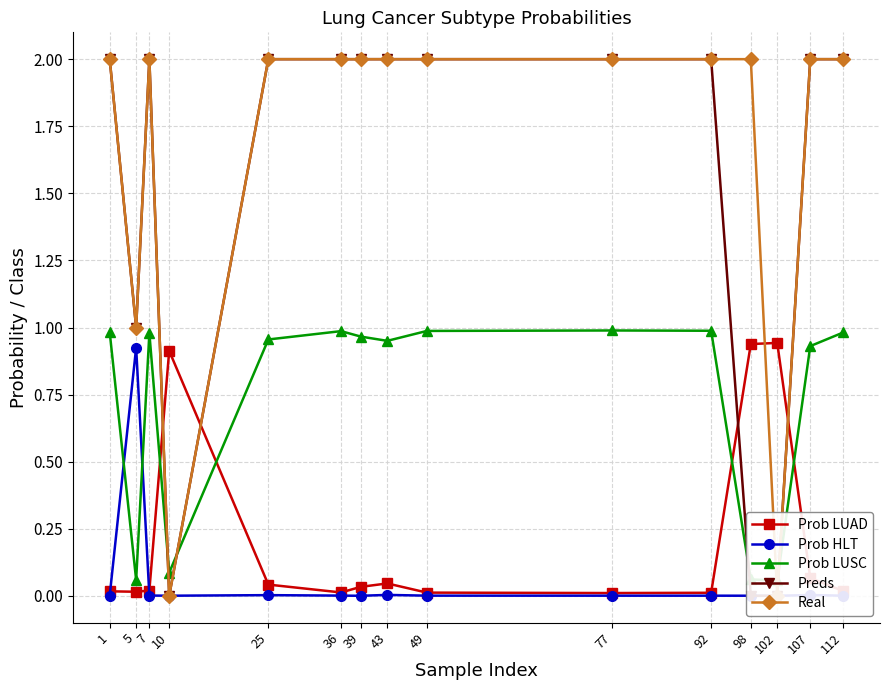

Which series has the widest spread of values?

Preds